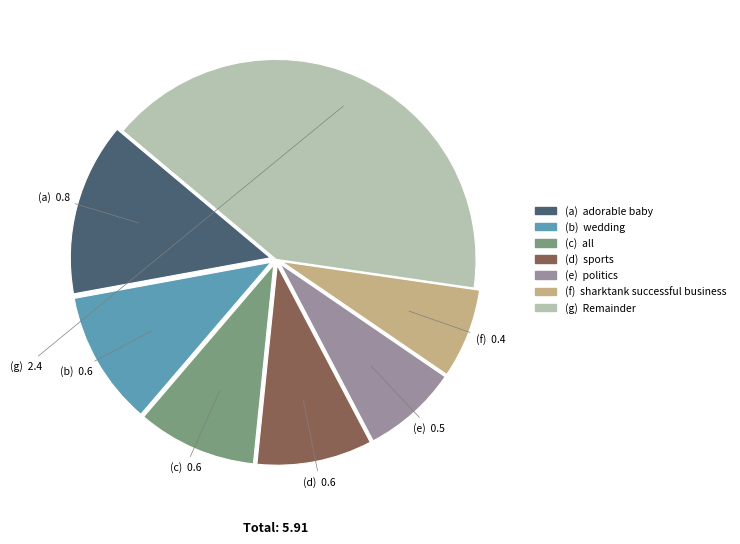

Does any single category account for the majority?

No